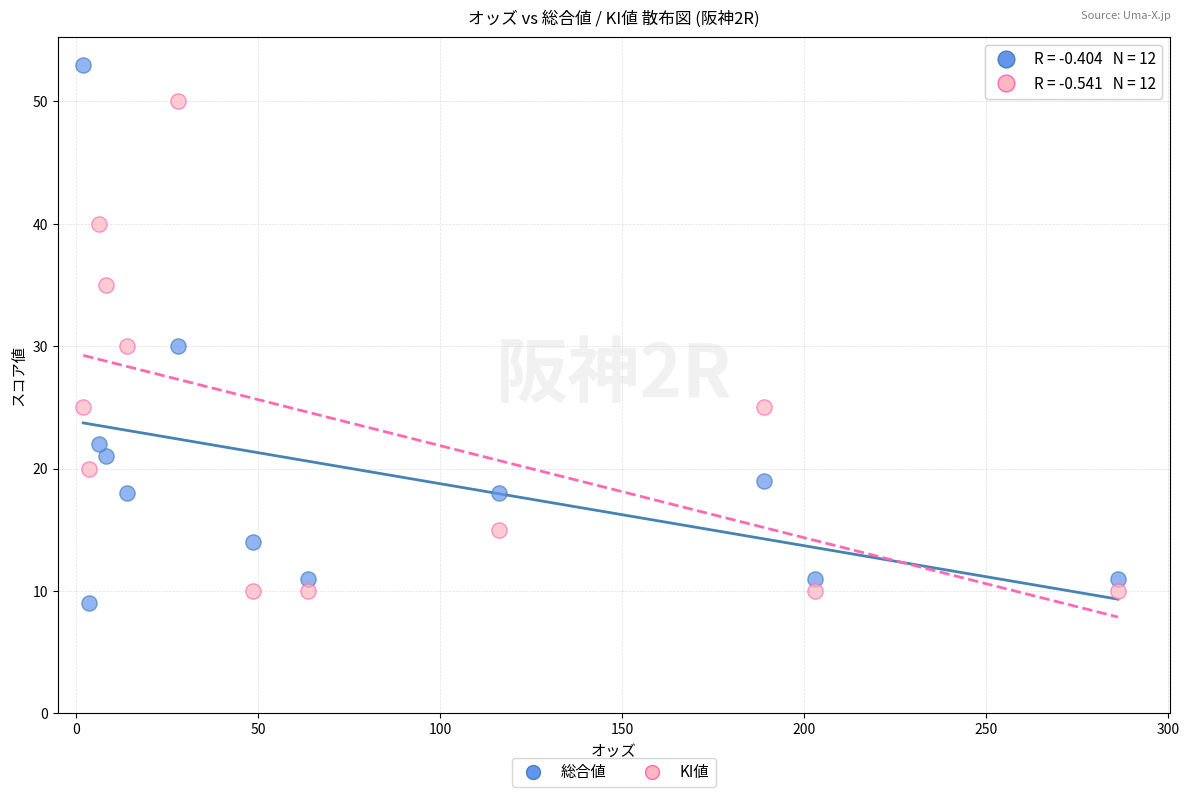

What are all the series names shown in the legend?

総合値, KI値